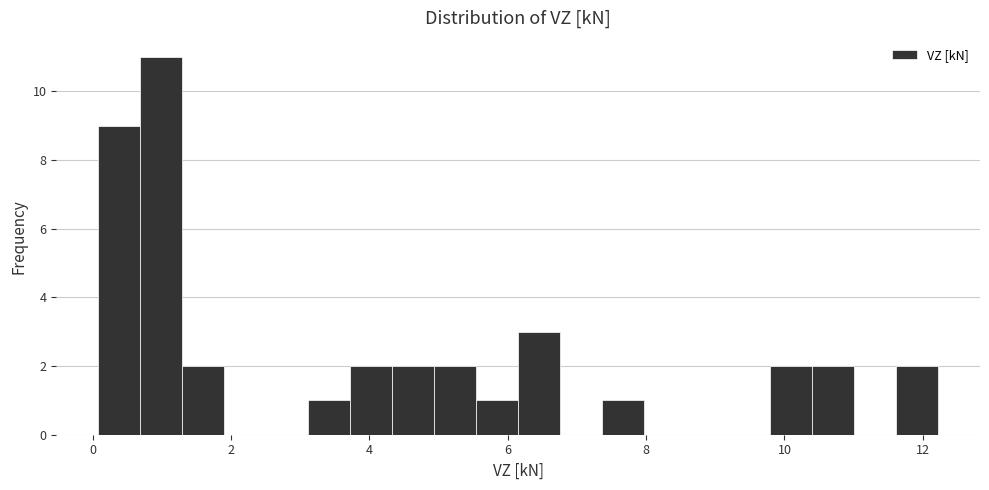

Read against the x-axis, roughly where is the centre of the tallest bar?

1.0